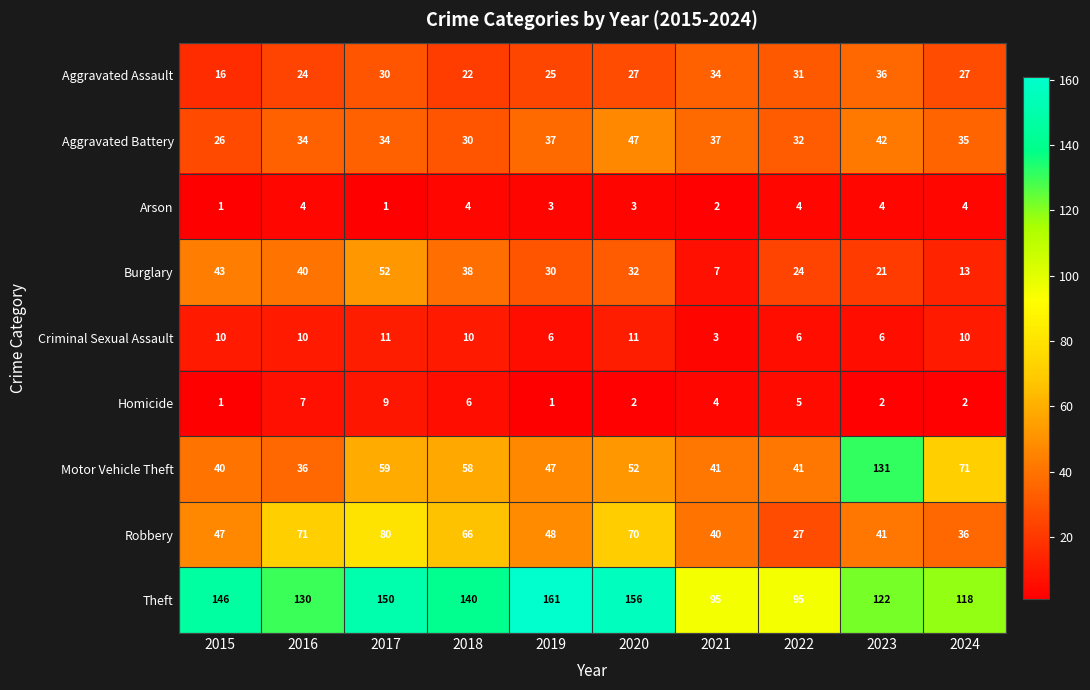

Which series changed the most between 2022 and 2024?

Motor Vehicle Theft